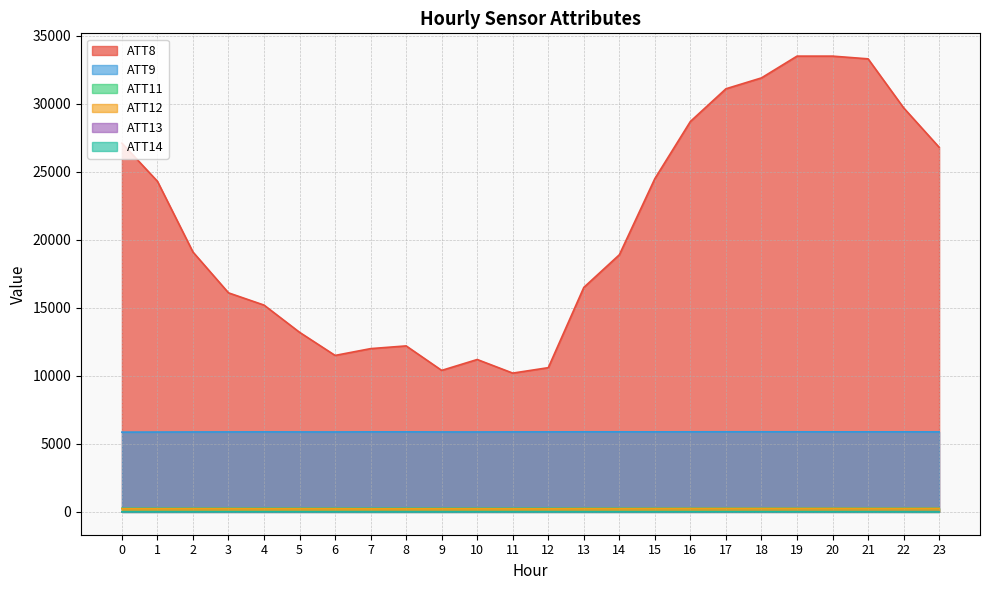

Is the value of ATT12 at 13 greater than the value of ATT9 at 16?

No